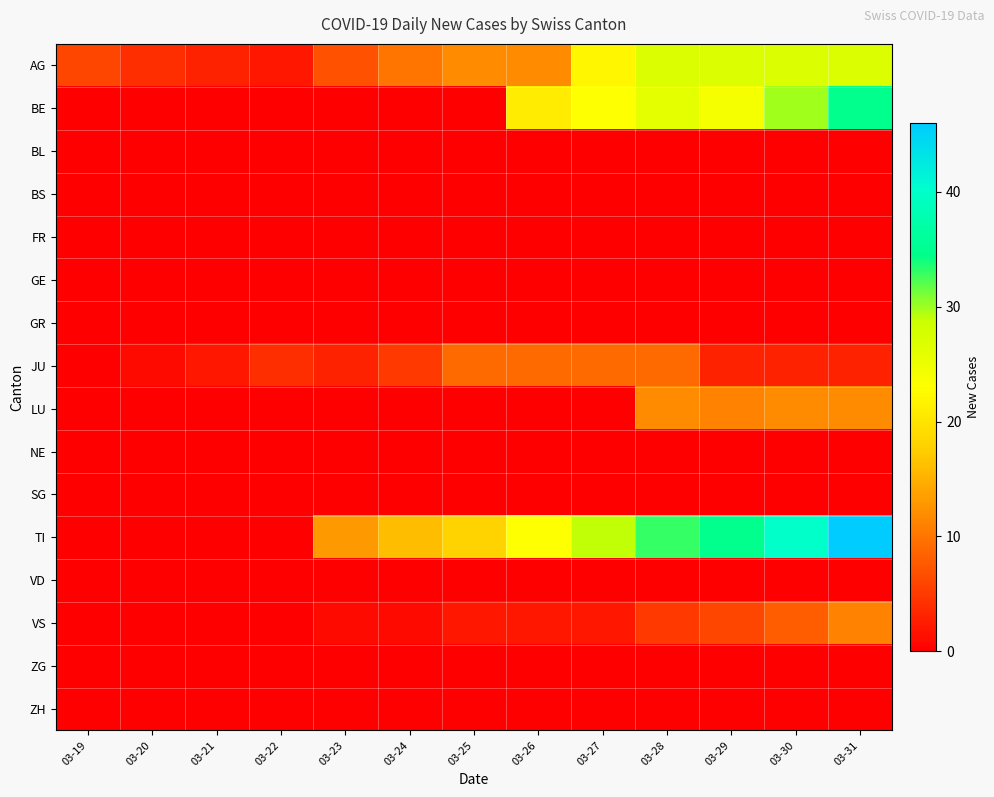

Reading left to right, list all the values displayed in this chart.

AG: 03-19=6	03-20=4	03-21=3	03-22=2	03-23=7	03-24=10	03-25=12	03-26=12	03-27=22	03-28=27	03-29=27	03-30=27	03-31=27
BE: 03-19=0	03-20=0	03-21=0	03-22=0	03-23=0	03-24=0	03-25=0	03-26=21	03-27=23	03-28=26	03-29=24	03-30=30	03-31=35
BL: 03-19=0	03-20=0	03-21=0	03-22=0	03-23=0	03-24=0	03-25=0	03-26=0	03-27=0	03-28=0	03-29=0	03-30=0	03-31=0
BS: 03-19=0	03-20=0	03-21=0	03-22=0	03-23=0	03-24=0	03-25=0	03-26=0	03-27=0	03-28=0	03-29=0	03-30=0	03-31=0
FR: 03-19=0	03-20=0	03-21=0	03-22=0	03-23=0	03-24=0	03-25=0	03-26=0	03-27=0	03-28=0	03-29=0	03-30=0	03-31=0
GE: 03-19=0	03-20=0	03-21=0	03-22=0	03-23=0	03-24=0	03-25=0	03-26=0	03-27=0	03-28=0	03-29=0	03-30=0	03-31=0
GR: 03-19=0	03-20=0	03-21=0	03-22=0	03-23=0	03-24=0	03-25=0	03-26=0	03-27=0	03-28=0	03-29=0	03-30=0	03-31=0
JU: 03-19=0	03-20=1	03-21=2	03-22=4	03-23=3	03-24=5	03-25=9	03-26=9	03-27=9	03-28=9	03-29=3	03-30=3	03-31=3
LU: 03-19=0	03-20=0	03-21=0	03-22=0	03-23=0	03-24=0	03-25=0	03-26=0	03-27=0	03-28=12	03-29=11	03-30=12	03-31=12
NE: 03-19=0	03-20=0	03-21=0	03-22=0	03-23=0	03-24=0	03-25=0	03-26=0	03-27=0	03-28=0	03-29=0	03-30=0	03-31=0
SG: 03-19=0	03-20=0	03-21=0	03-22=0	03-23=0	03-24=0	03-25=0	03-26=0	03-27=0	03-28=0	03-29=0	03-30=0	03-31=0
TI: 03-19=0	03-20=0	03-21=0	03-22=0	03-23=13	03-24=16	03-25=18	03-26=23	03-27=29	03-28=33	03-29=35	03-30=40	03-31=46
VD: 03-19=0	03-20=0	03-21=0	03-22=0	03-23=0	03-24=0	03-25=0	03-26=0	03-27=0	03-28=0	03-29=0	03-30=0	03-31=0
VS: 03-19=0	03-20=0	03-21=0	03-22=0	03-23=1	03-24=1	03-25=2	03-26=2	03-27=2	03-28=5	03-29=6	03-30=8	03-31=11
ZG: 03-19=0	03-20=0	03-21=0	03-22=0	03-23=0	03-24=0	03-25=0	03-26=0	03-27=0	03-28=0	03-29=0	03-30=0	03-31=0
ZH: 03-19=0	03-20=0	03-21=0	03-22=0	03-23=0	03-24=0	03-25=0	03-26=0	03-27=0	03-28=0	03-29=0	03-30=0	03-31=0